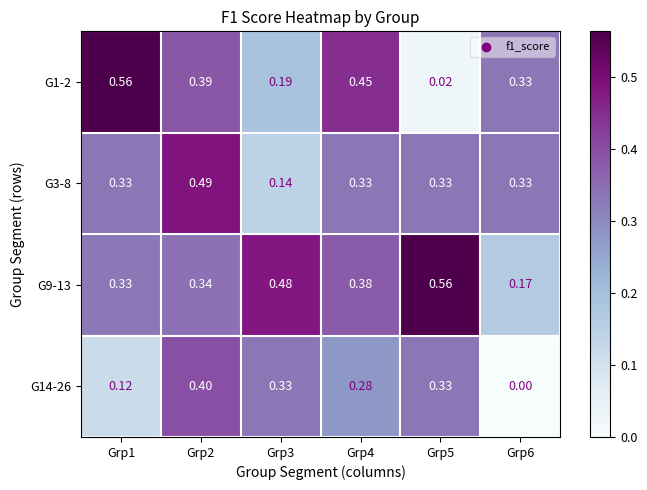

Rank the series by their maximum value, from highest to lowest.

G1-2, G9-13, G3-8, G14-26